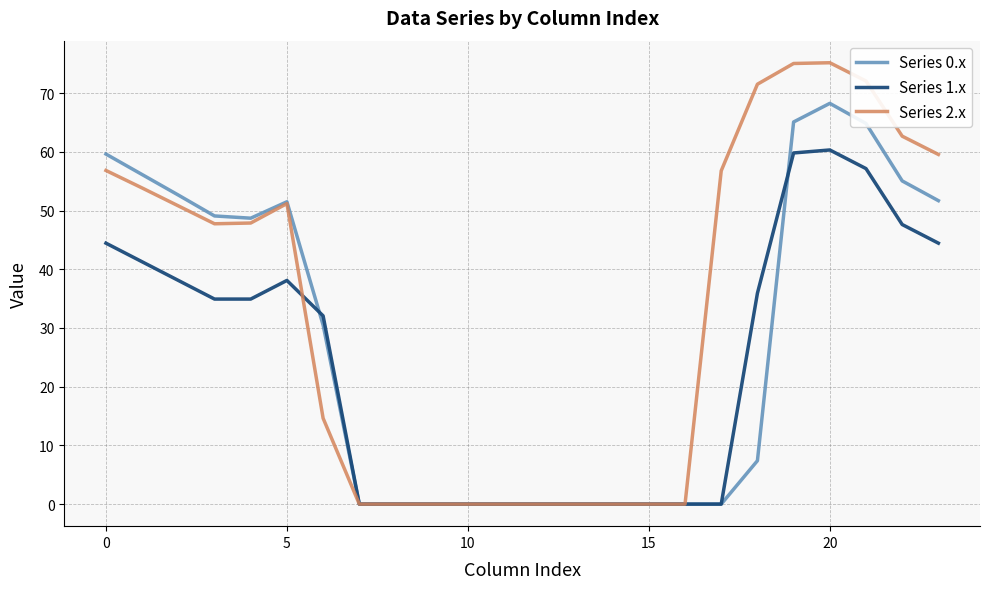

List the series in order of their overall mean, lowest first.

Series 1.x, Series 0.x, Series 2.x